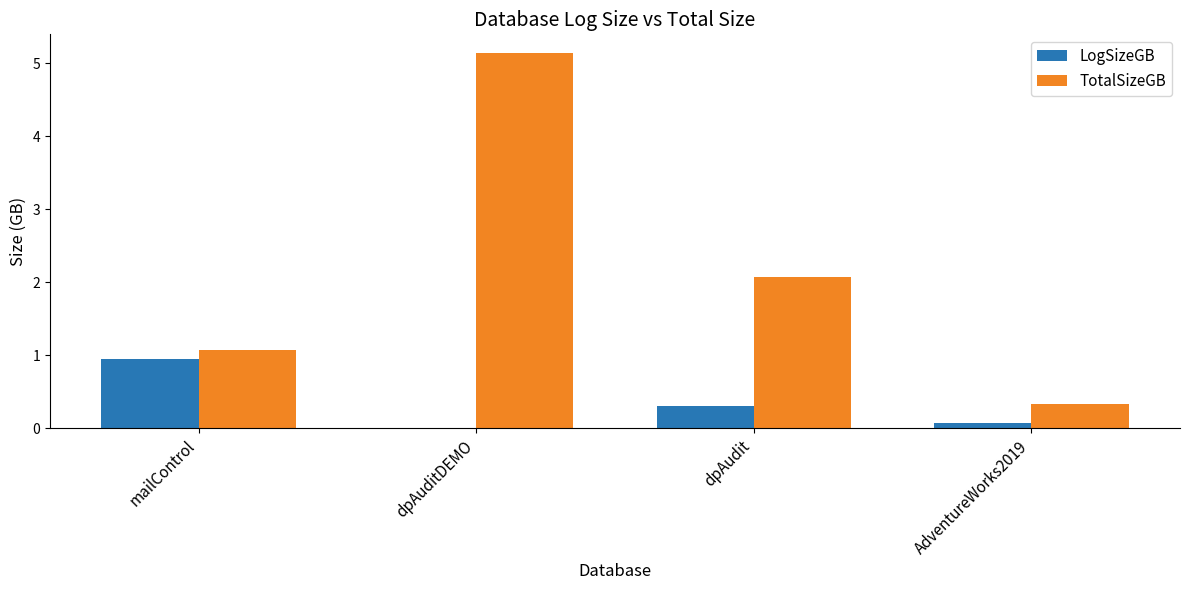

What are all the series names shown in the legend?

LogSizeGB, TotalSizeGB